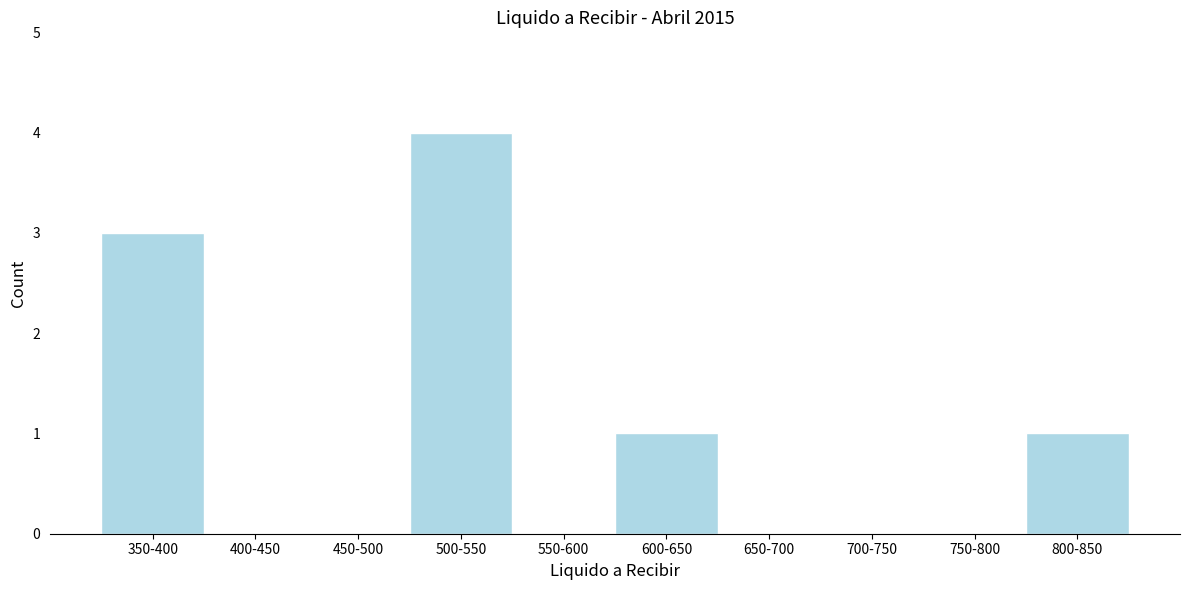

Reading left to right, transcribe all the data shown in this chart.

350-400=3	400-450=0	450-500=0	500-550=4	550-600=0	600-650=1	650-700=0	700-750=0	750-800=0	800-850=1